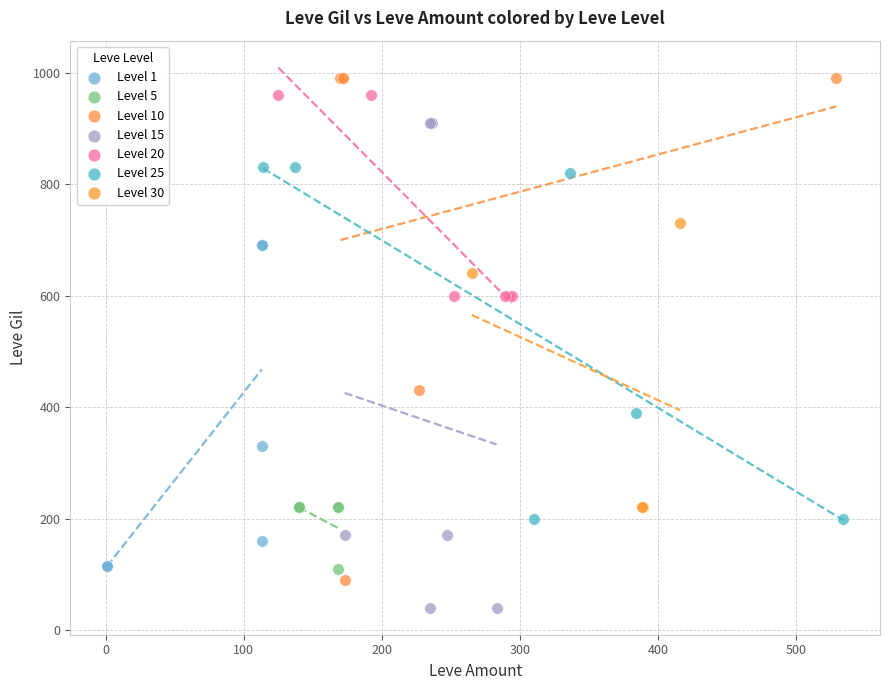

Which series reaches the minimum Y coordinate?

Level 15